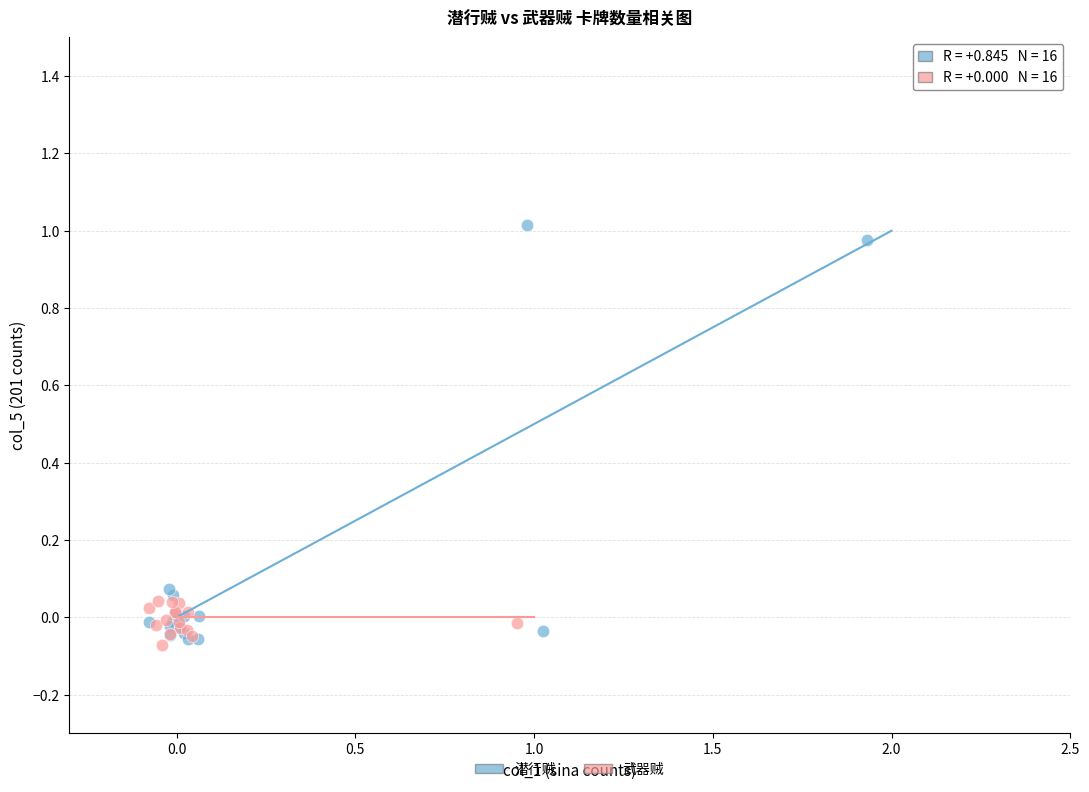

Which series reaches the maximum Y coordinate?

潜行贼